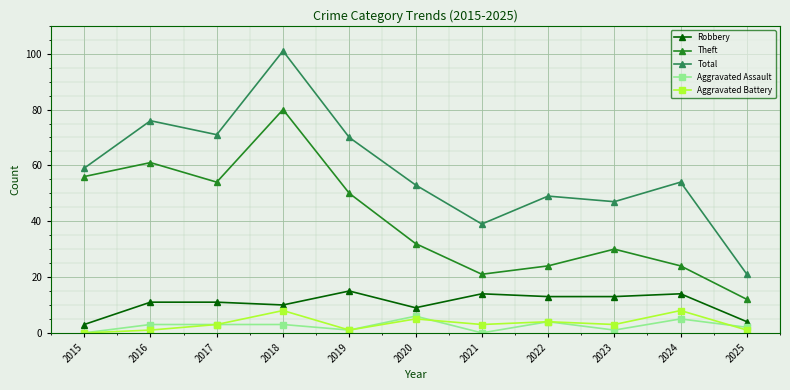

Where is the first local minimum for Robbery?

2018